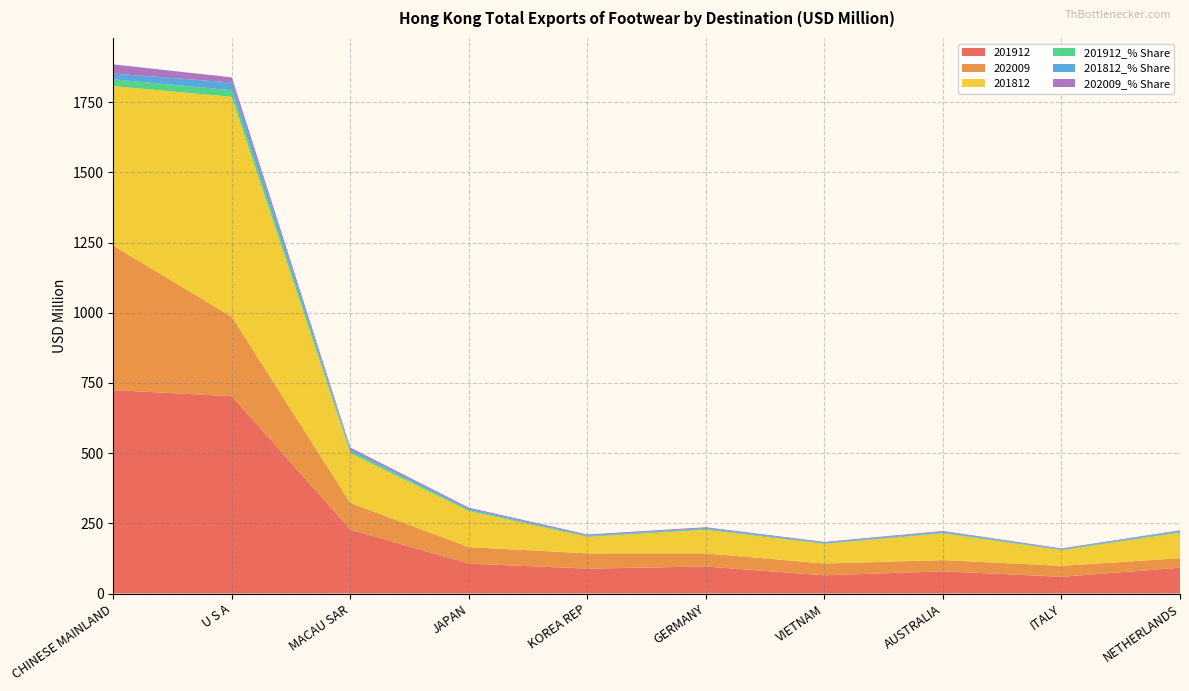

Reading left to right, list all the values displayed in this chart.

201912: 724.5	702.4	227.8	106.5	88.7	96.1	64.9	79.1	59.5	92.0
202009: 514.2	282.8	94.8	58.8	54.4	46.7	41.9	39.8	39.1	33.9
201812: 568.2	783.5	177.2	128.6	58.6	84.0	69.6	95.3	55.6	90.8
201912_% Share: 24.3	23.6	7.7	3.6	3.0	3.2	2.2	2.7	2.0	3.1
201812_% Share: 20.0	27.6	6.2	4.5	2.1	3.0	2.5	3.4	2.0	3.2
202009_% Share: 32.9	18.1	6.1	3.8	3.5	3.0	2.7	2.5	2.5	2.2